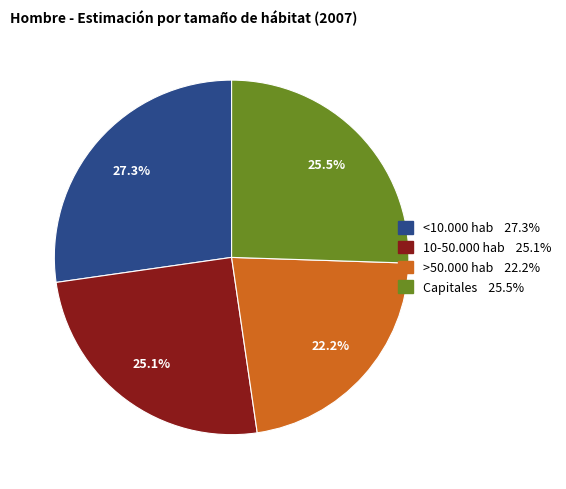

To the nearest percent, what is the difference between the >50.000 hab and Capitales slice percentages?

3%